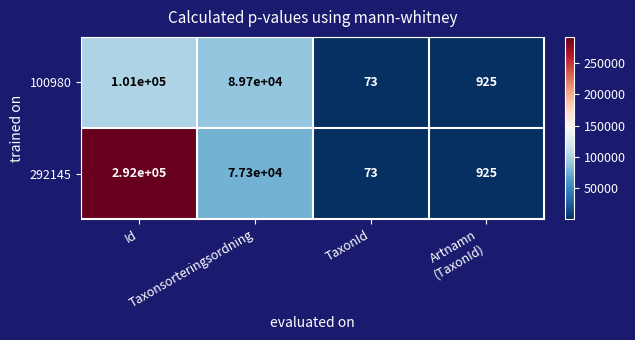

What is the difference between the maximum and second lowest values in the 100980 series?

100075